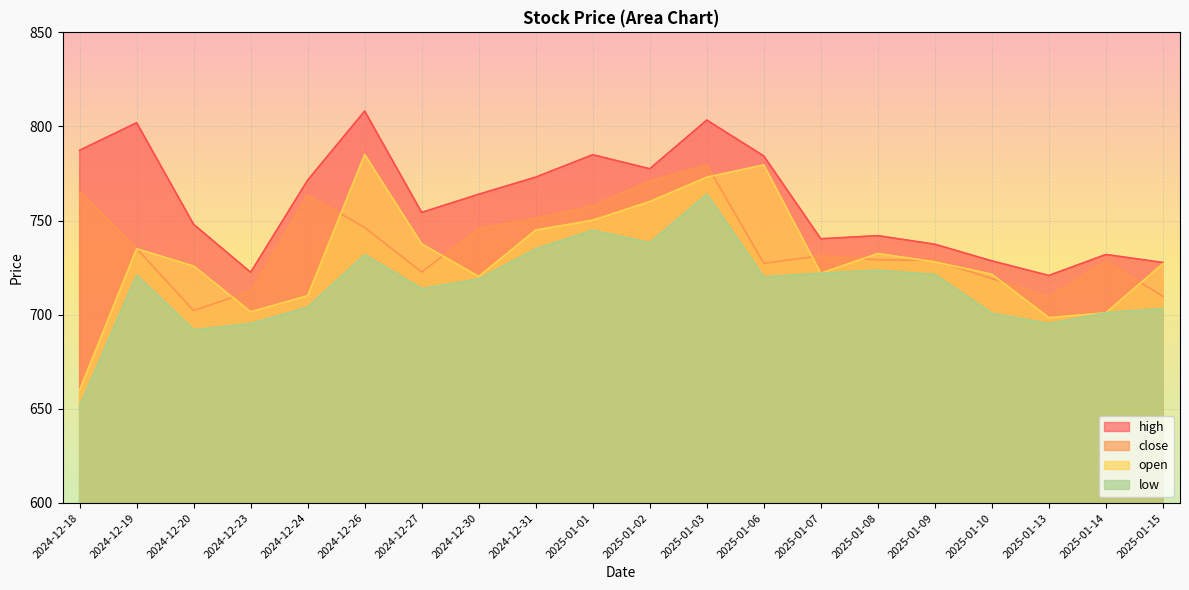

Reading left to right, what are all the values shown in this chart?

close: 765.3	735.1	702.2	712.5	763.5	746.4	722.6	745.8	751.2	757.8	771.0	779.5	727.3	731.4	729.2	728.8	719.2	709.4	728.5	709.8
high: 787.4	802.0	748.0	722.5	771.5	808.2	754.4	764.0	773.1	785.0	777.5	803.4	784.4	740.4	742.0	737.5	728.6	720.9	732.0	727.8
low: 651.2	721.0	692.0	695.2	704.0	731.9	713.9	719.0	735.0	744.9	738.2	764.0	720.1	722.0	723.6	721.4	700.8	695.2	701.0	703.3
open: 660.0	735.0	725.9	701.5	710.1	785.1	737.6	720.3	745.0	750.2	760.1	773.0	779.6	722.0	732.5	728.0	721.5	698.5	701.0	727.0